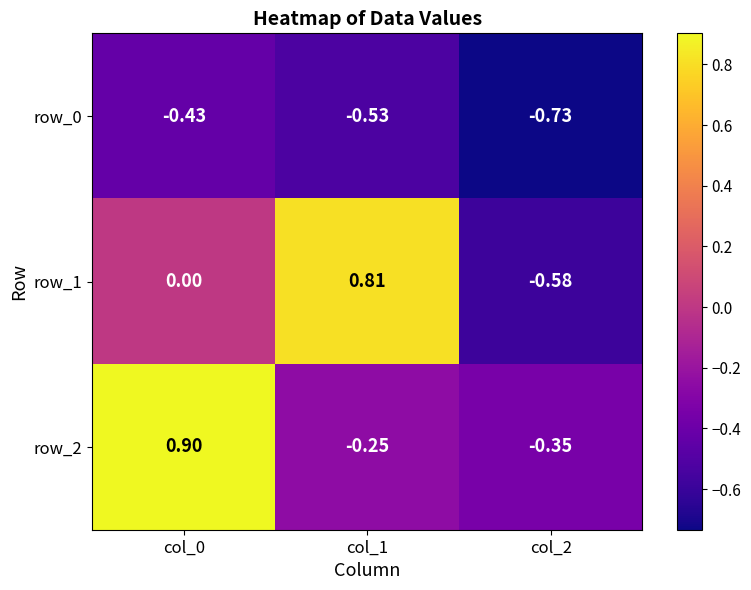

Is the value of row_1 at col_1 greater than the value of row_2 at col_0?

No